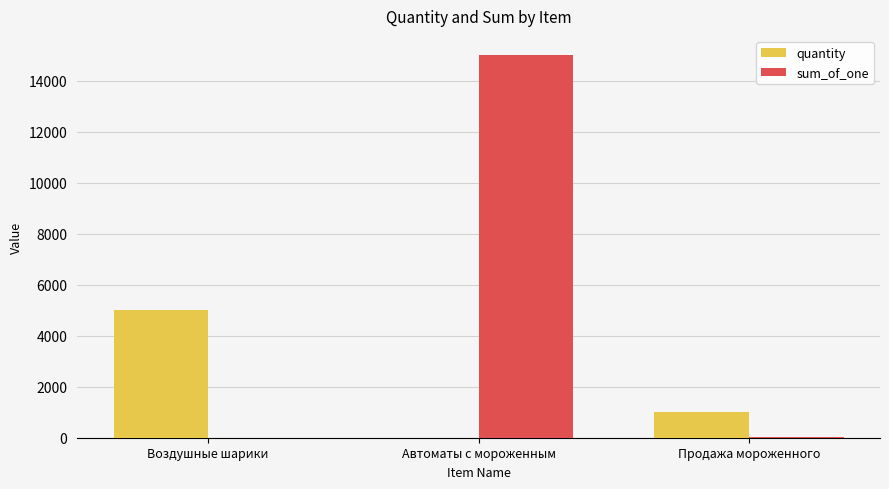

What is the highest value of the quantity series?

5000